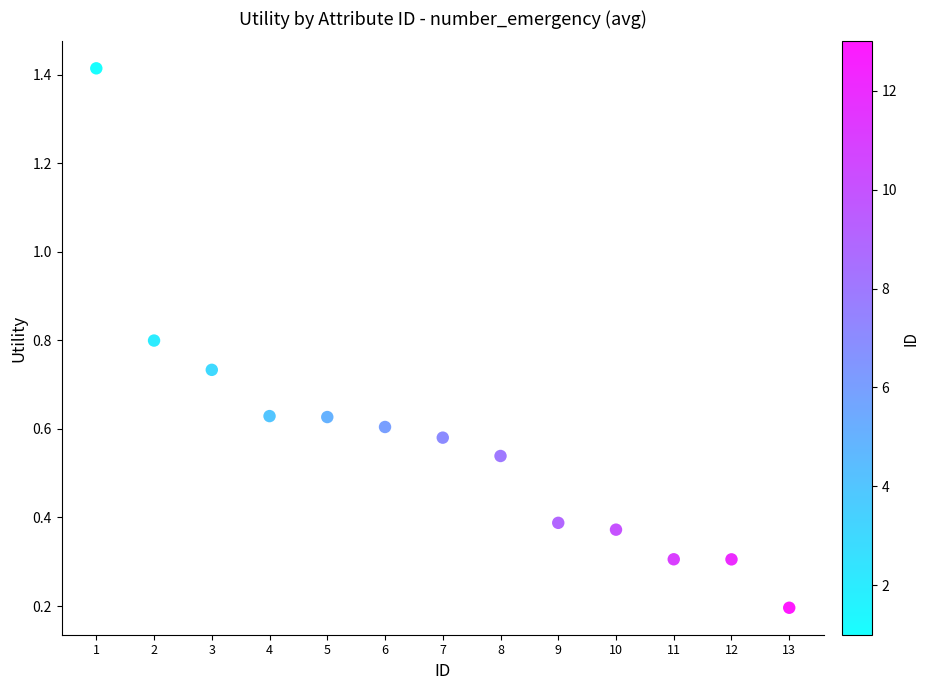

What is the range of X values (max minus min)?

12.0